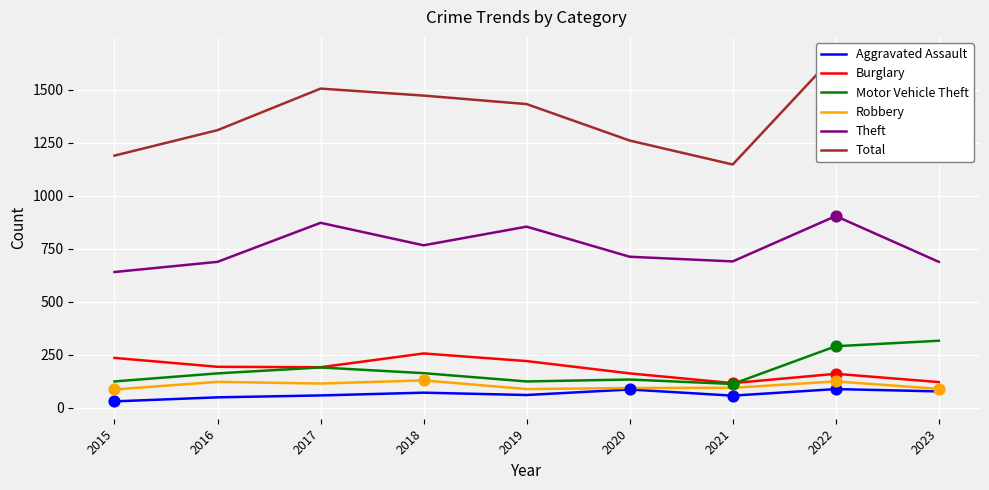

What is the total value across all series at 2019?

2784